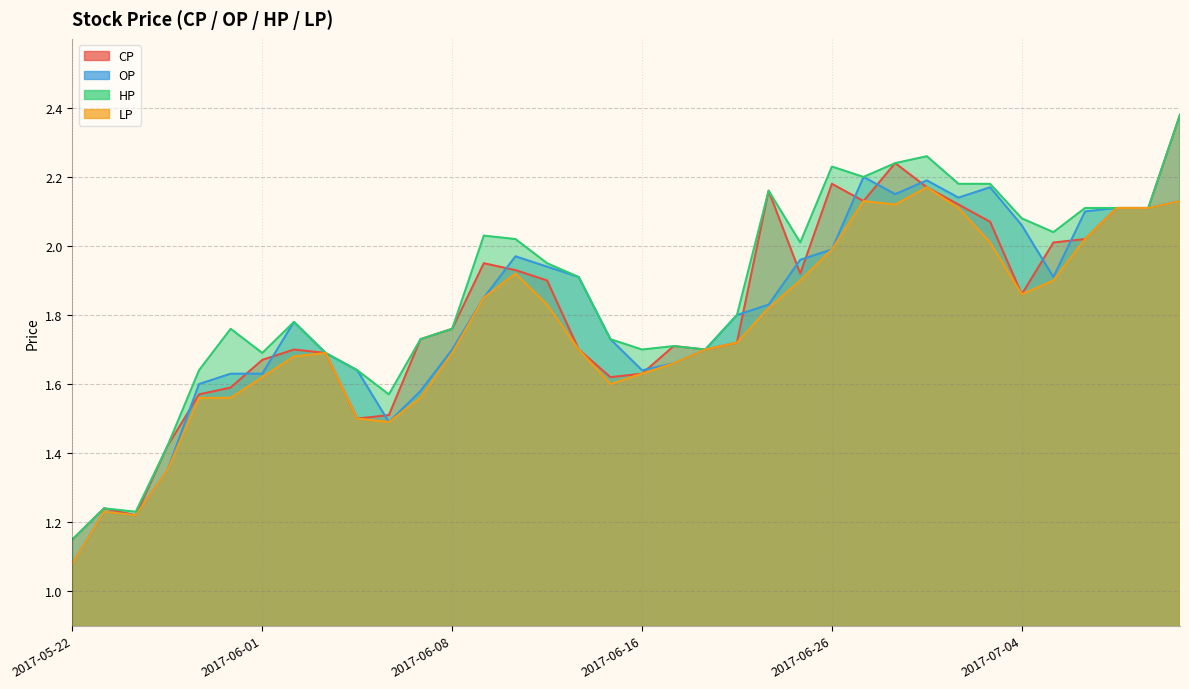

What is the sum of the LP values at 2017-06-22 and 2017-06-09?

3.7